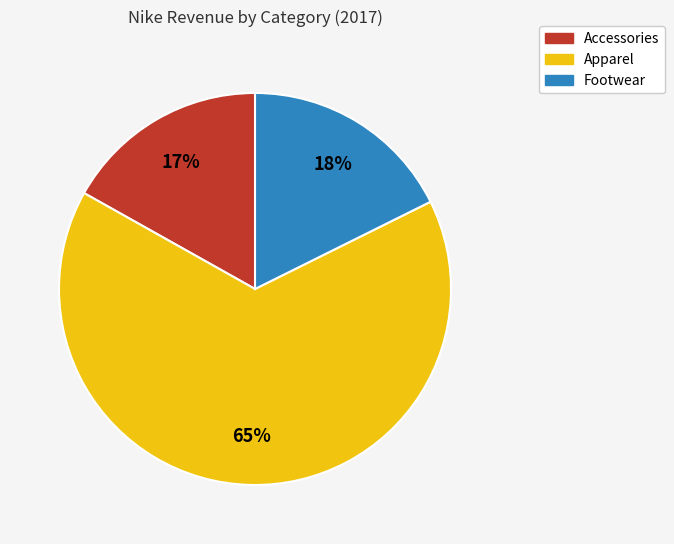

To the nearest percent, what is the combined percentage of Apparel and Accessories?

82%